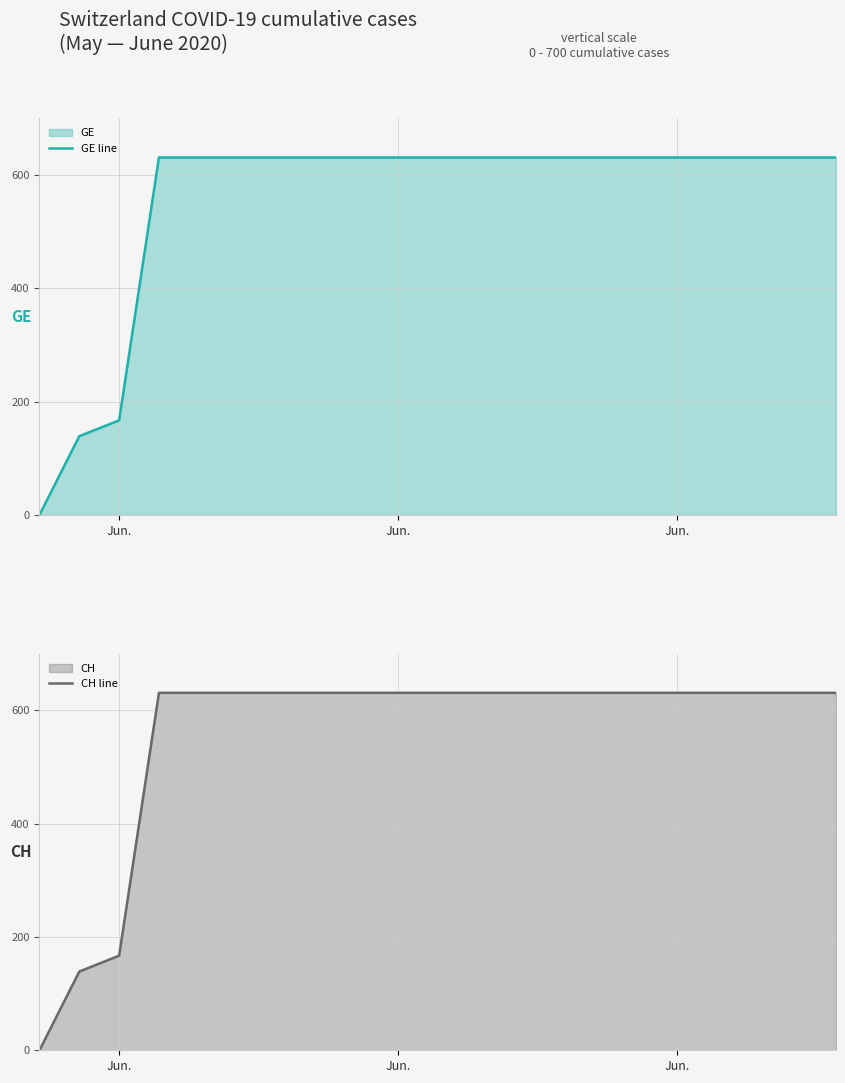

How many data points does each series have?

21